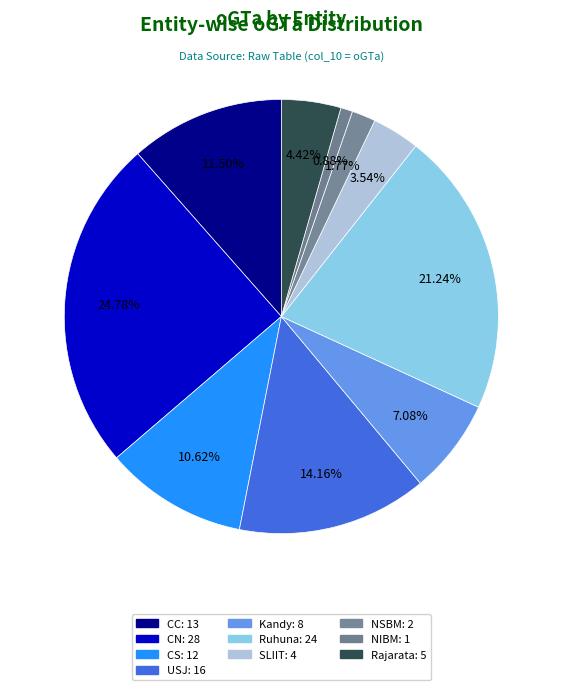

How many segments does this pie chart have?

10